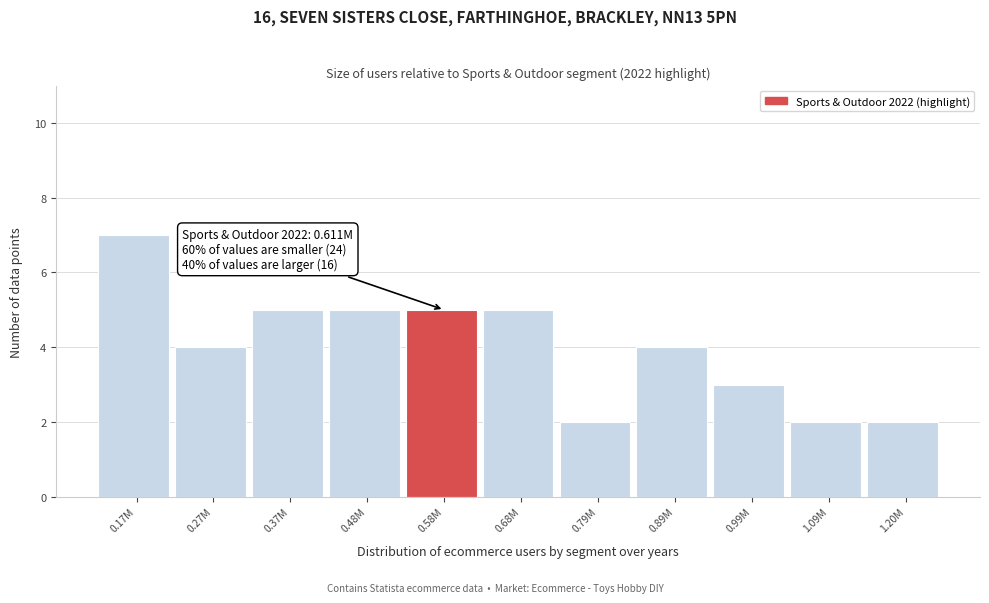

Reading left to right, extract all data points from this chart.

0.17M=7	0.27M=4	0.37M=5	0.48M=5	0.58M=5	0.68M=5	0.79M=2	0.89M=4	0.99M=3	1.09M=2	1.20M=2